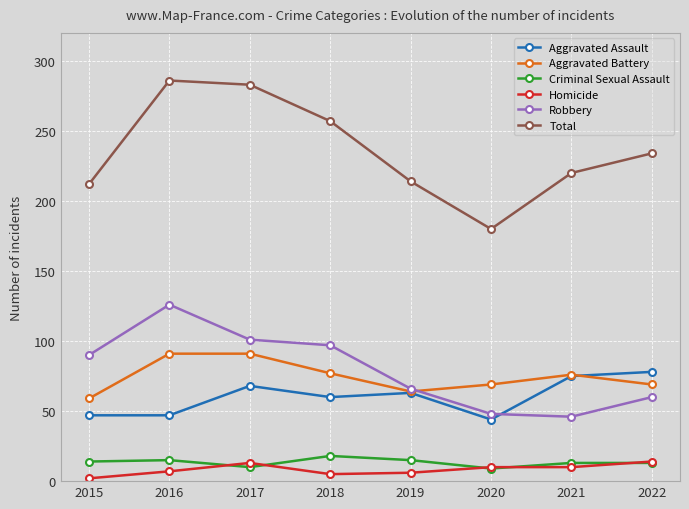

How many data points does each series have?

8